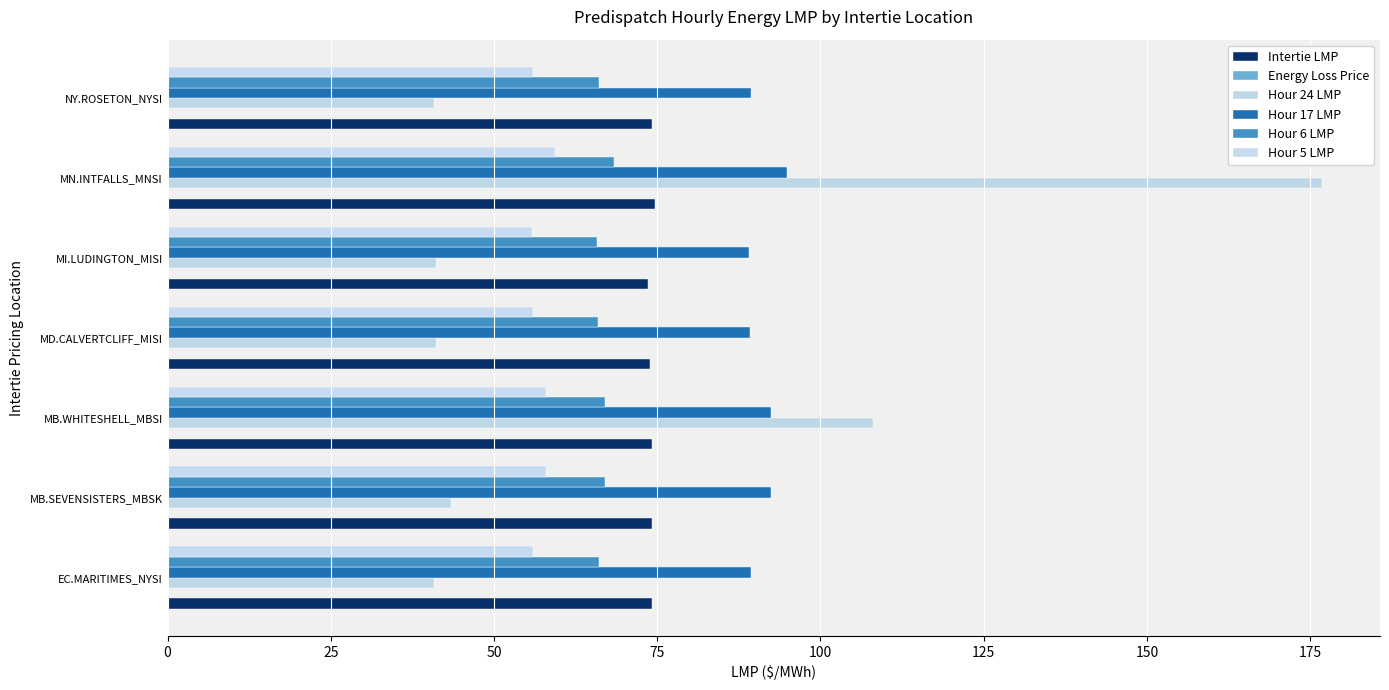

How many distinct data groups are displayed?

5